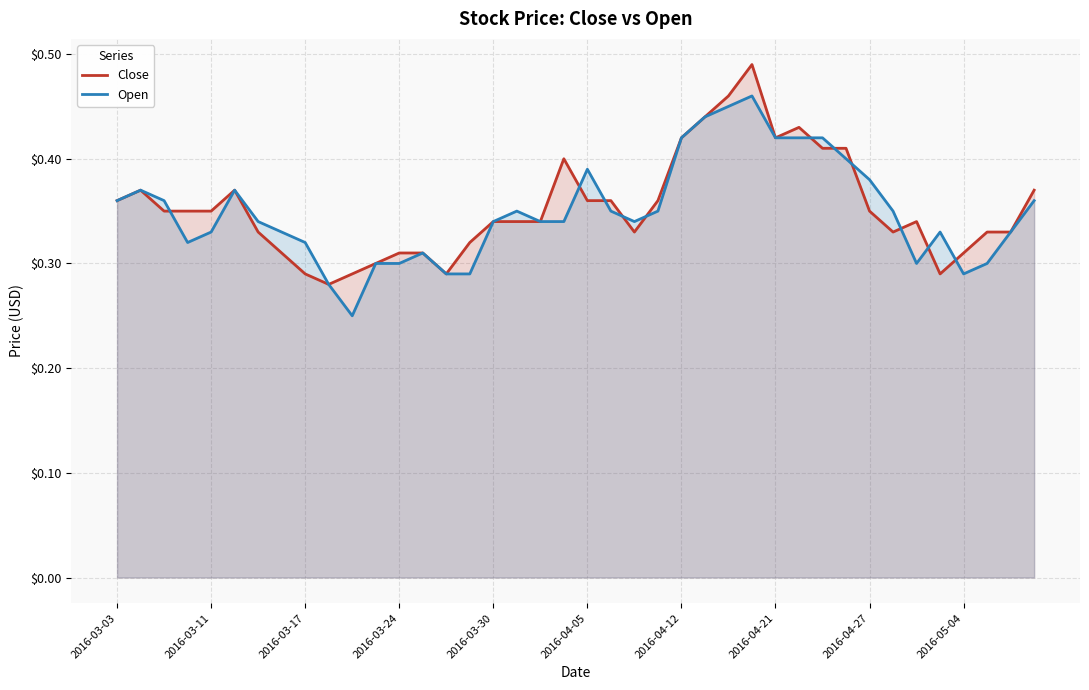

Is it true that Close equals 0.2 at 2016-03-11?

False